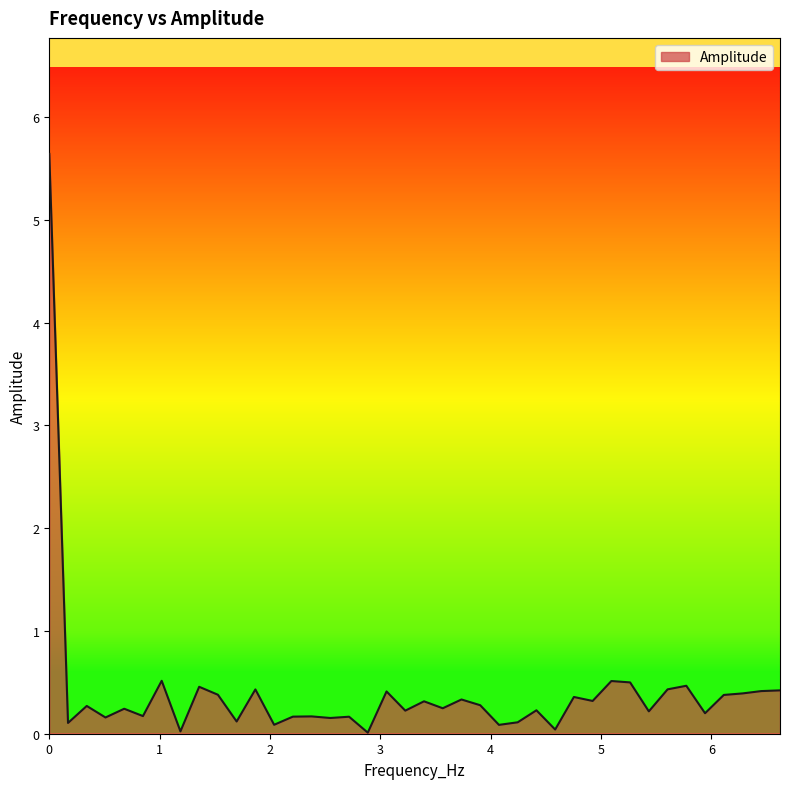

What is the difference between the maximum and minimum values?

5.6